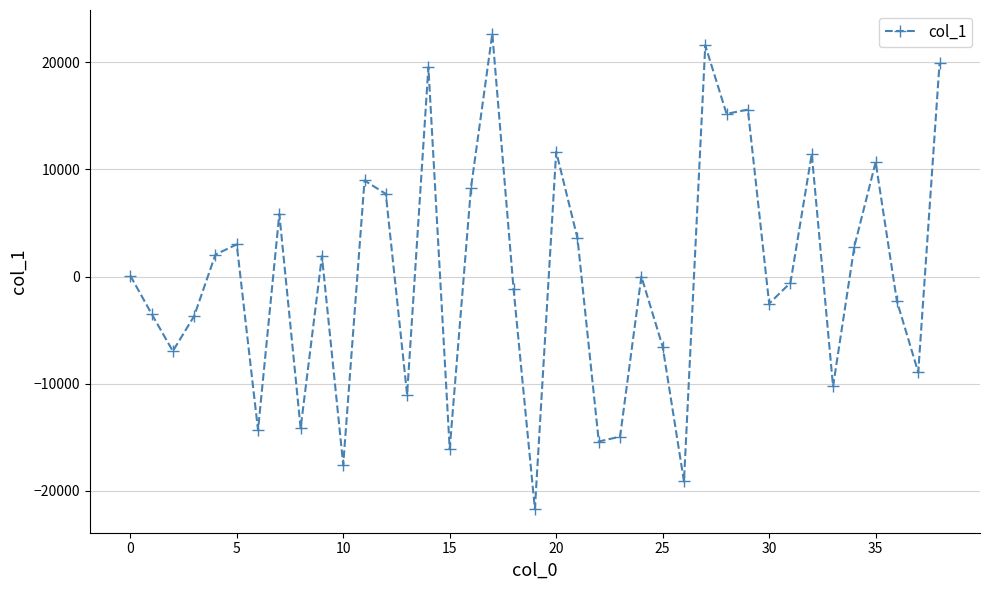

What is the value of the 12th point from the left?

8956.8